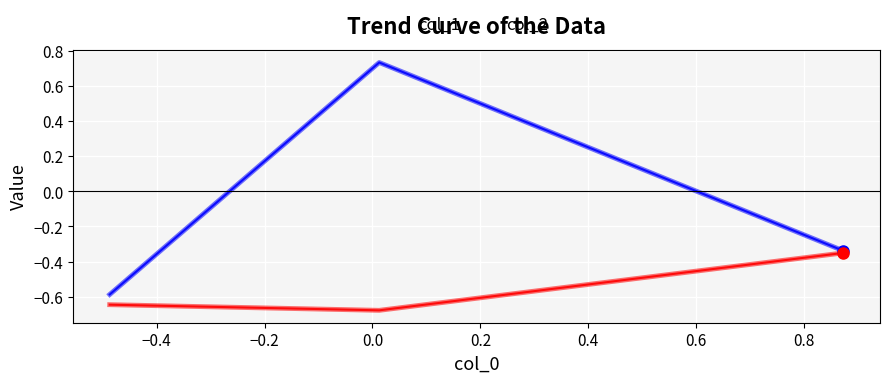

Which series has the largest total across all categories?

col_1